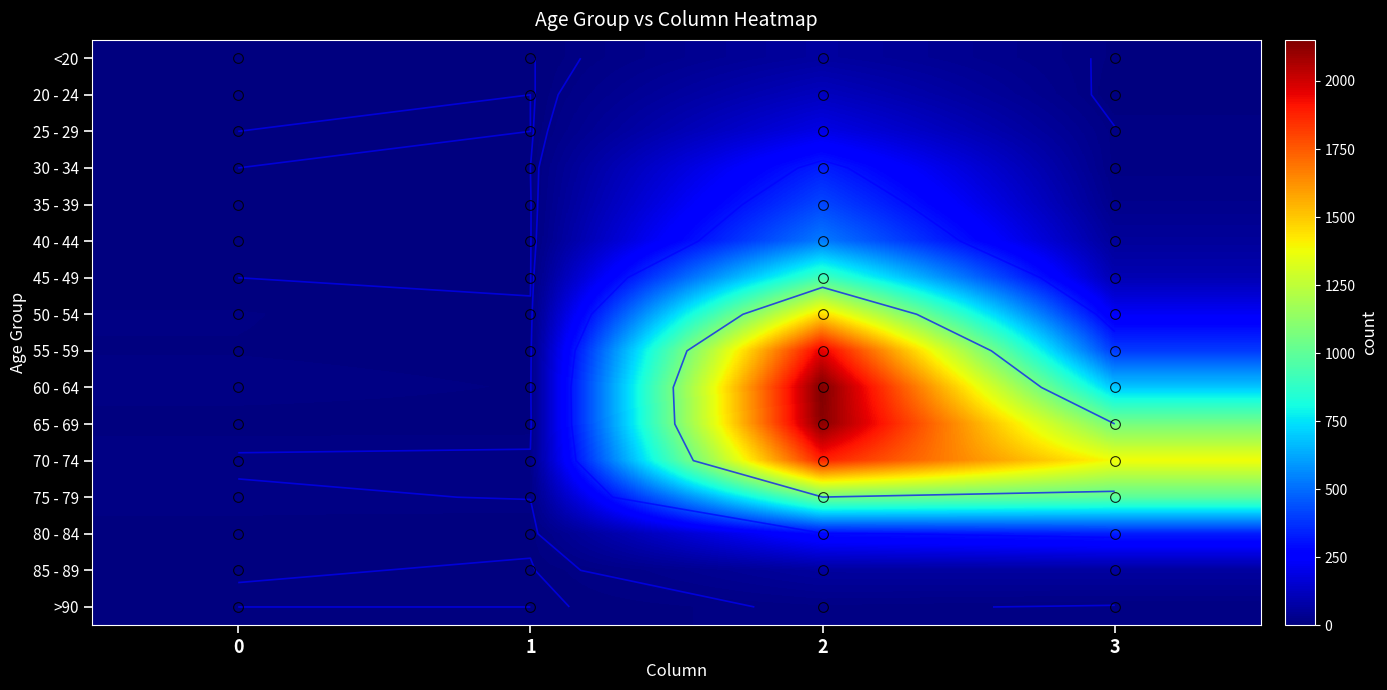

The 25 - 29 series shows 73 at 1. True or false?

False